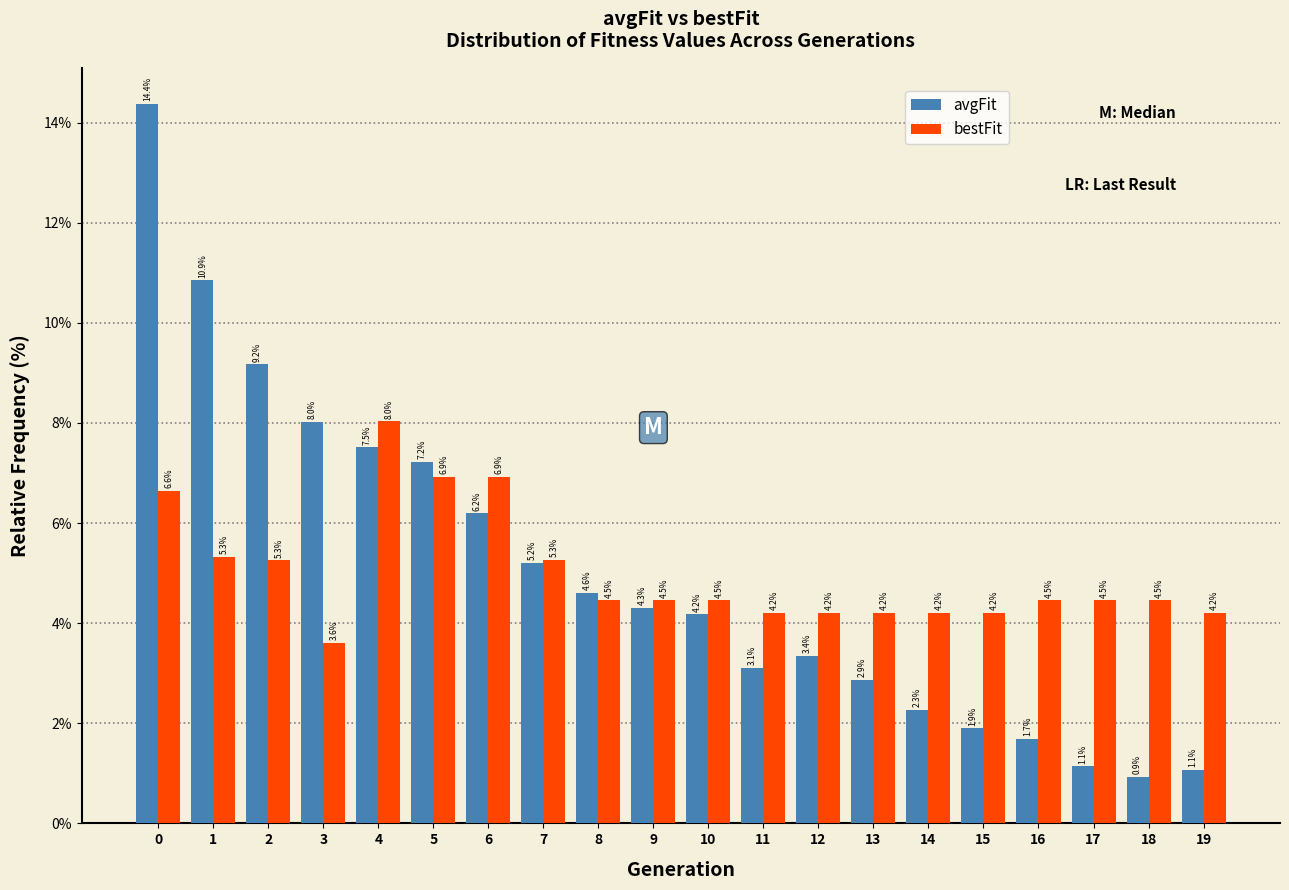

Reading left to right, list all the values displayed in this chart.

avgFit: 0=14.4	1=10.9	2=9.2	3=8.0	4=7.5	5=7.2	6=6.2	7=5.2	8=4.6	9=4.3	10=4.2	11=3.1	12=3.4	13=2.9	14=2.3	15=1.9	16=1.7	17=1.1	18=0.9	19=1.1
bestFit: 0=6.6	1=5.3	2=5.3	3=3.6	4=8.0	5=6.9	6=6.9	7=5.3	8=4.5	9=4.5	10=4.5	11=4.2	12=4.2	13=4.2	14=4.2	15=4.2	16=4.5	17=4.5	18=4.5	19=4.2